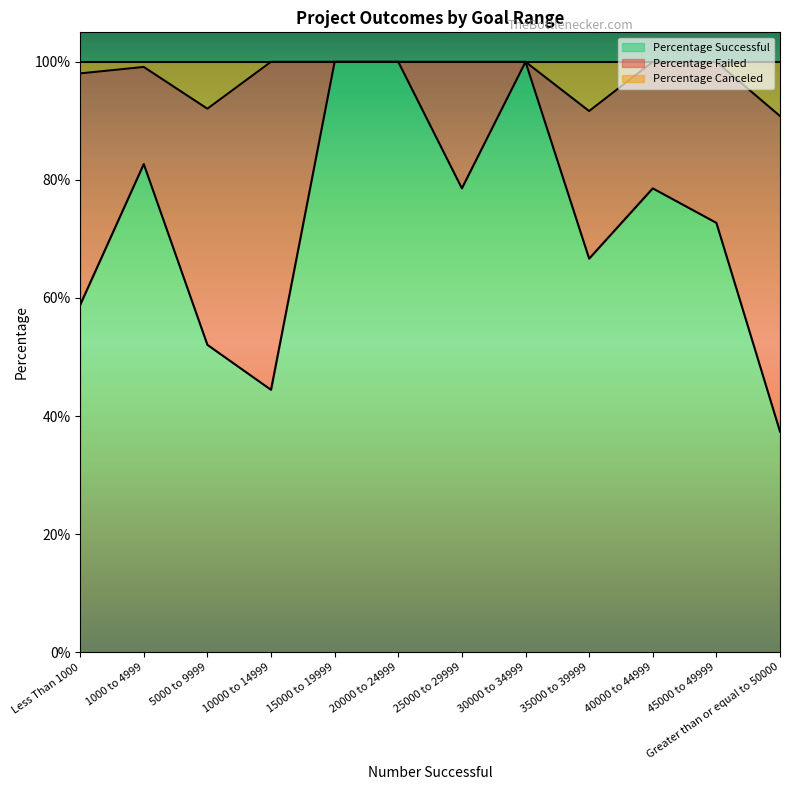

True or false: Percentage Successful and Percentage Canceled intersect in this chart.

False